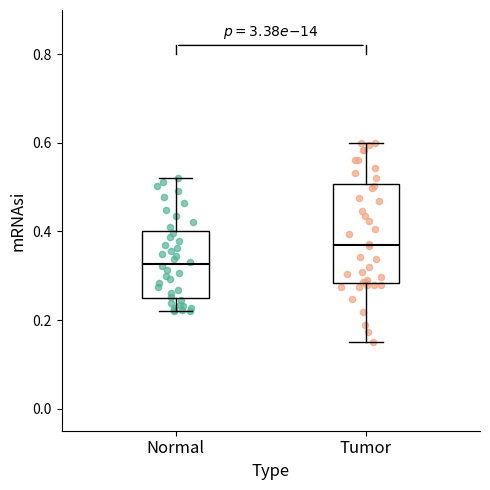

Reading left to right, transcribe this box plot: for each box, give where its median line is, the range the box spans, and where its two whiskers end, as read against the y-axis. The values are not printed on the chart, so give them approximately, as read against the axis.

Normal: median 0.32, box 0.26 to 0.40, whiskers 0.22 to 0.52
Tumor: median 0.36, box 0.28 to 0.50, whiskers 0.16 to 0.60